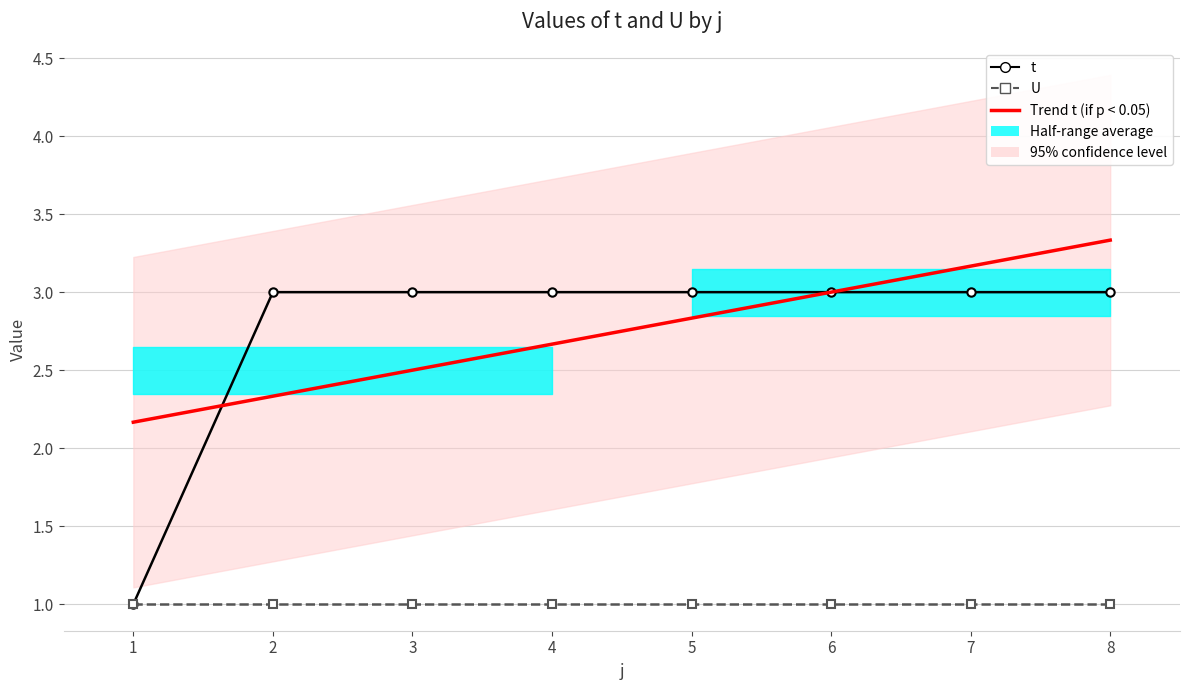

What is the difference between the t values at 3 and 1?

2.0